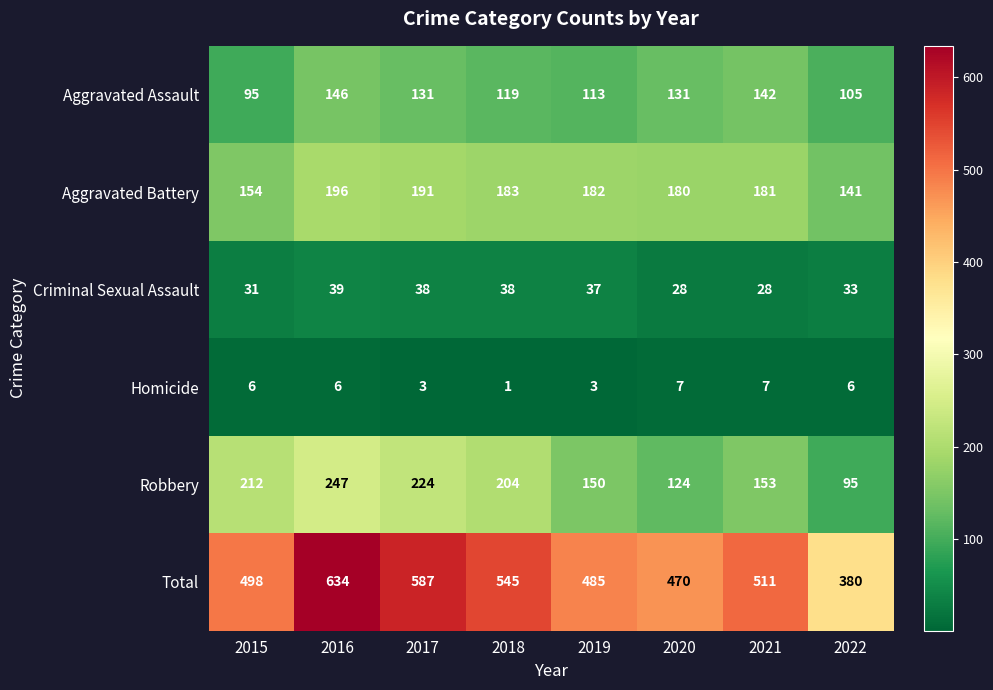

Which label corresponds to the smallest value in the chart?

2018